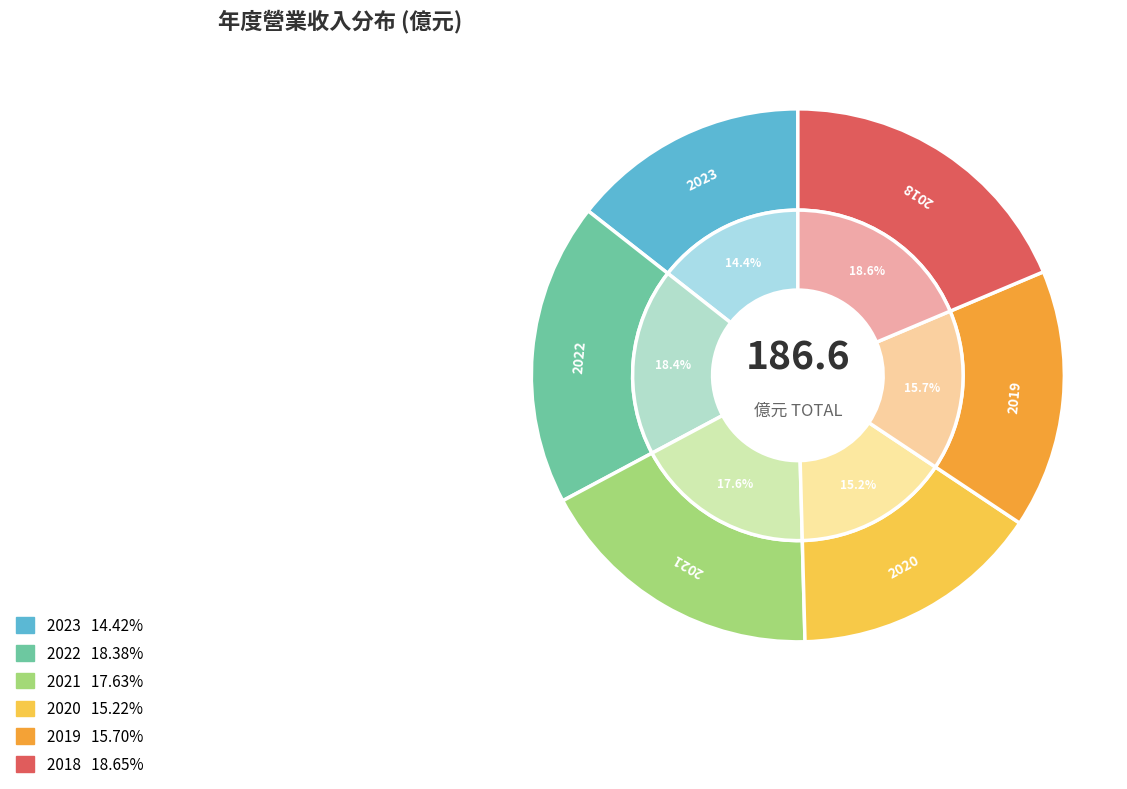

To the nearest percent, what is the combined percentage of 2022 and 2018?

37%